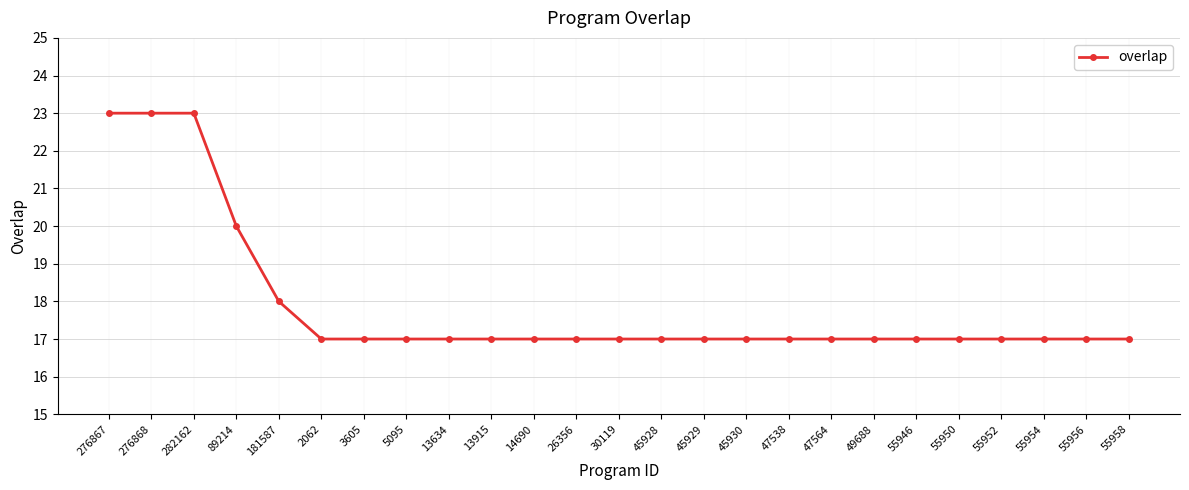

What is the maximum value shown in the chart?

23